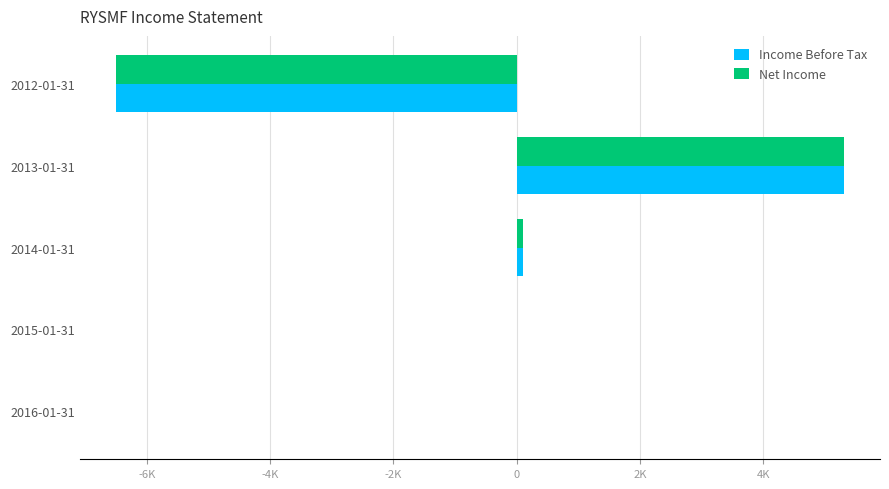

What are all the series names shown in the legend?

Income Before Tax, Net Income